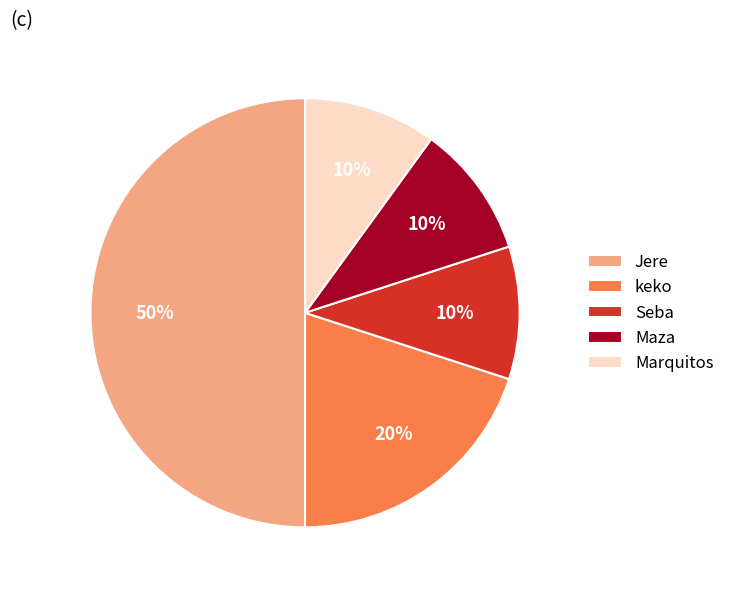

To the nearest percent, what is the combined percentage of Marquitos and Maza?

20%